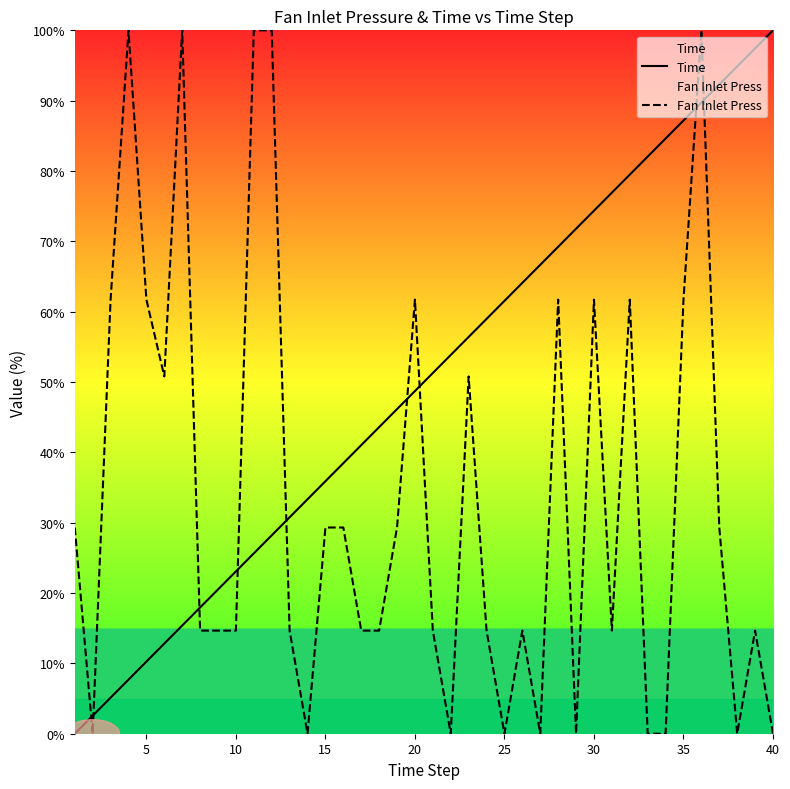

How many lines are shown in the chart?

2